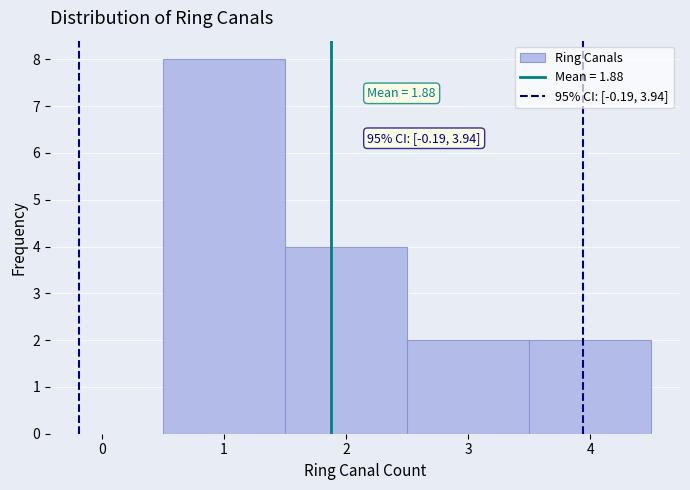

Over which range of the x-axis is the bar tallest?

0.5 to 1.5